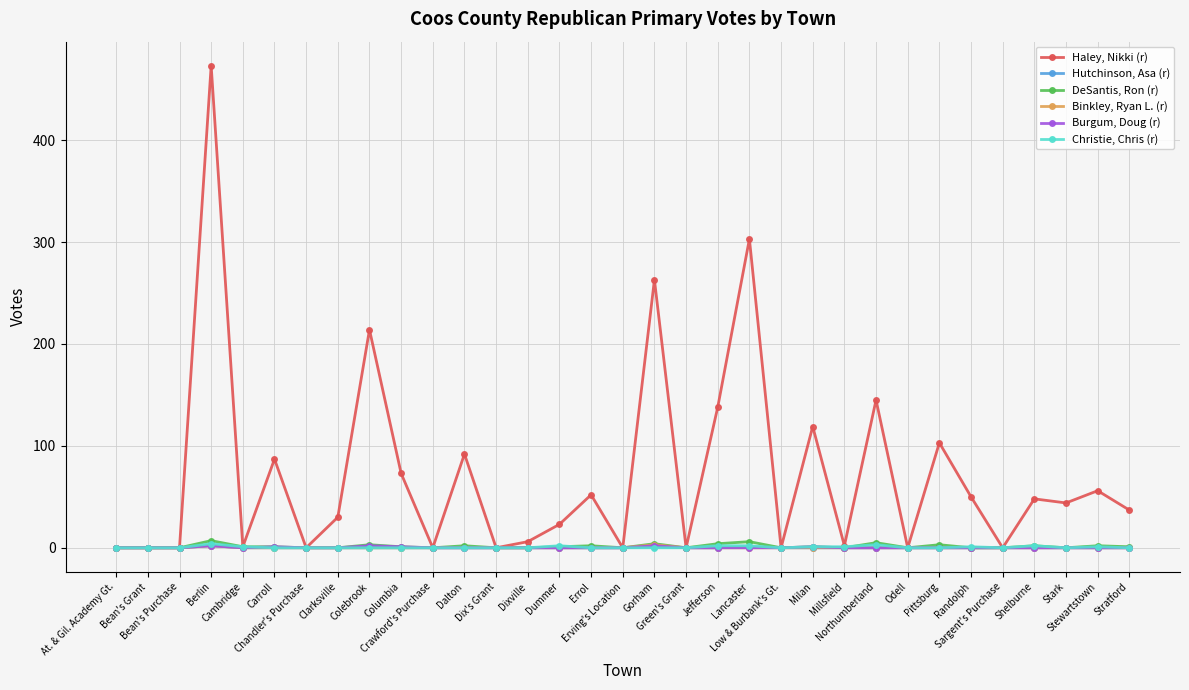

At how many categories does at least one series exceed 230?

3